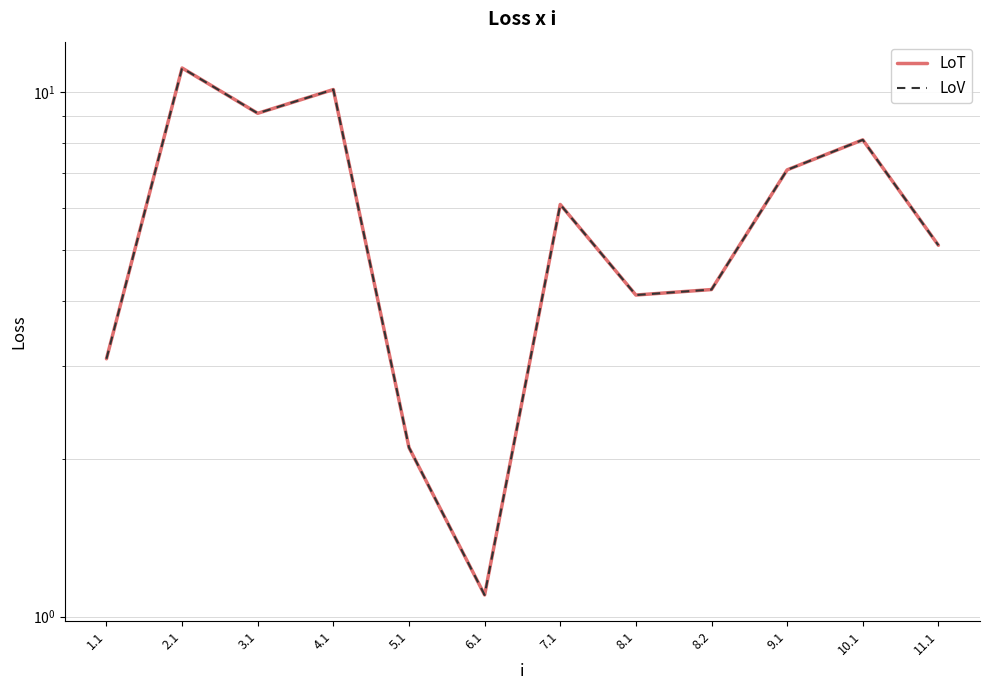

Count the number of categories in the chart.

12